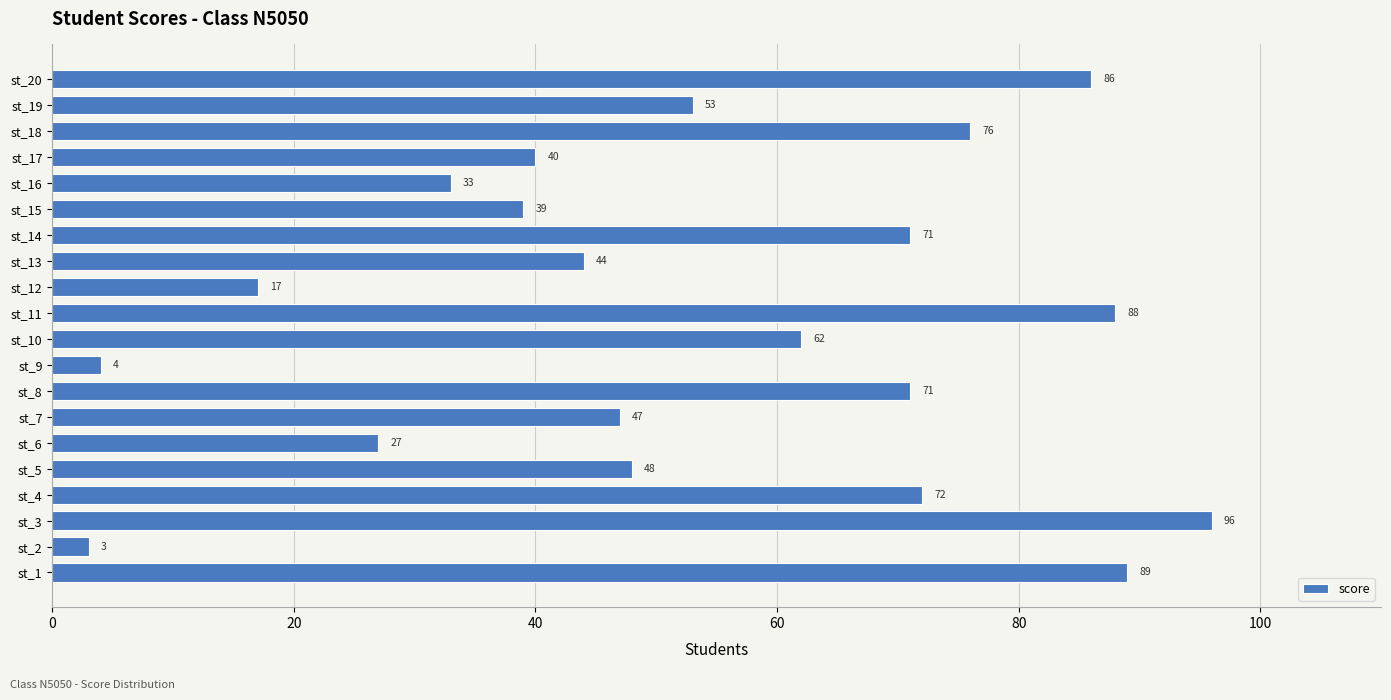

Is it true that the value at st_6 is 27?

True